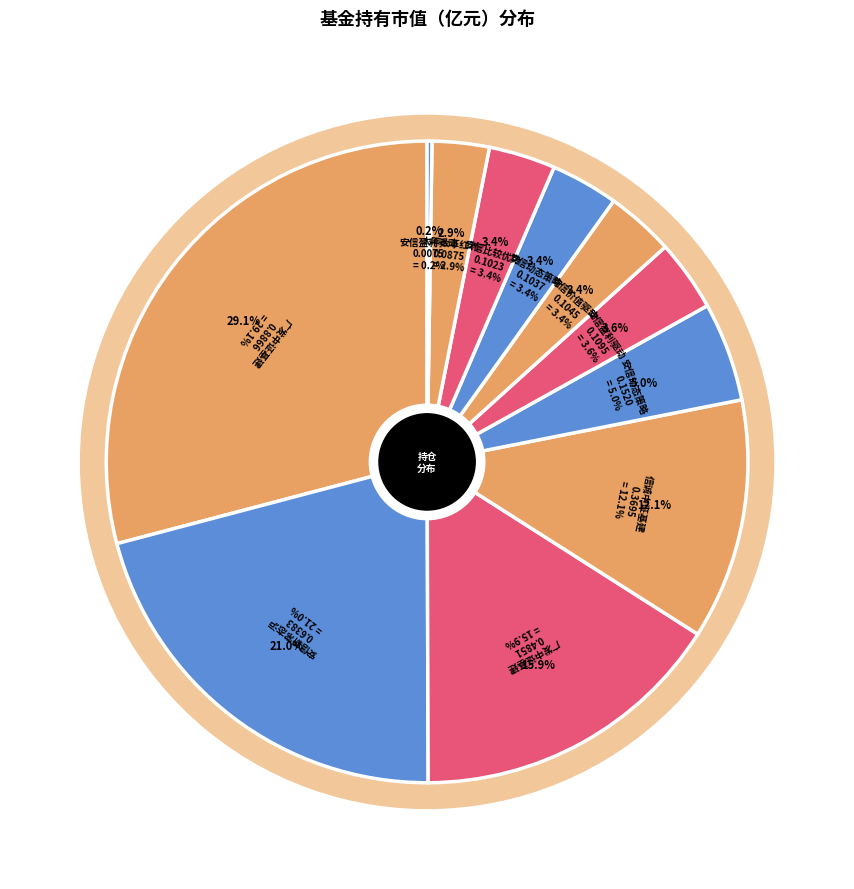

What percentage is the 安信价值驱动三年持有期混合 slice, to the nearest percent?

3%